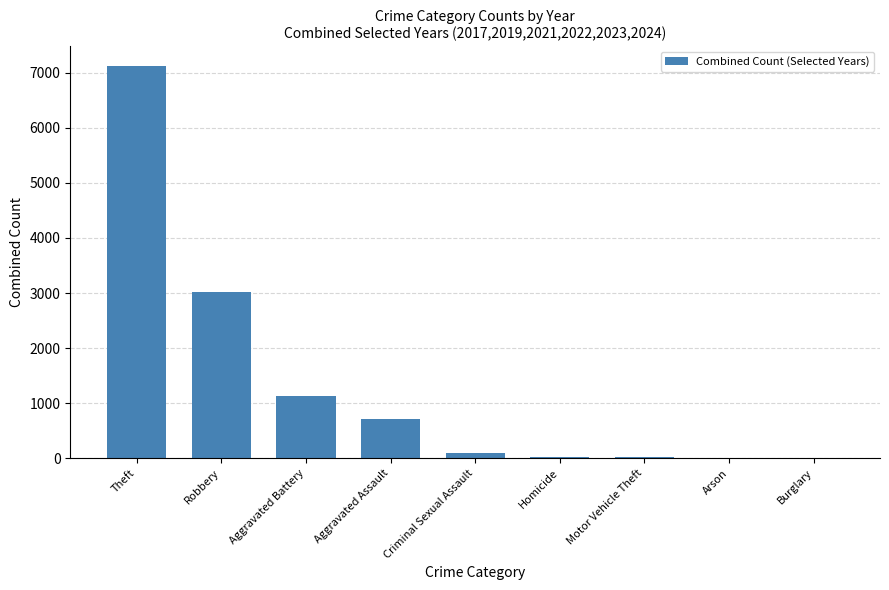

At which label is the value closest to 3566?

Robbery